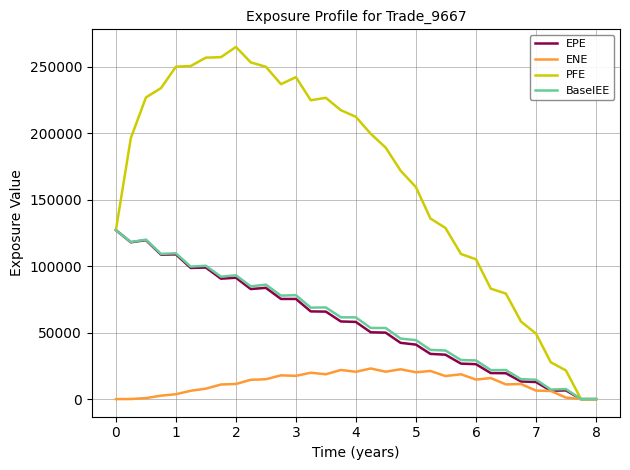

What is the maximum value for ENE?

23058.1